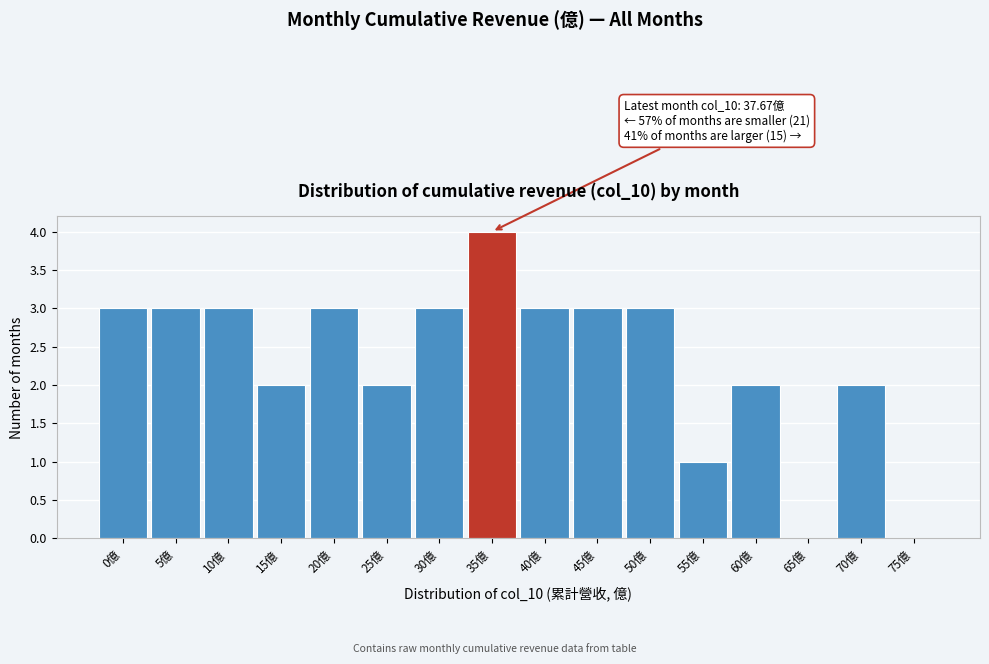

Reading left to right, extract all data points from this chart.

0億=3	5億=3	10億=3	15億=2	20億=3	25億=2	30億=3	35億=4	40億=3	45億=3	50億=3	55億=1	60億=2	65億=0	70億=2	75億=0